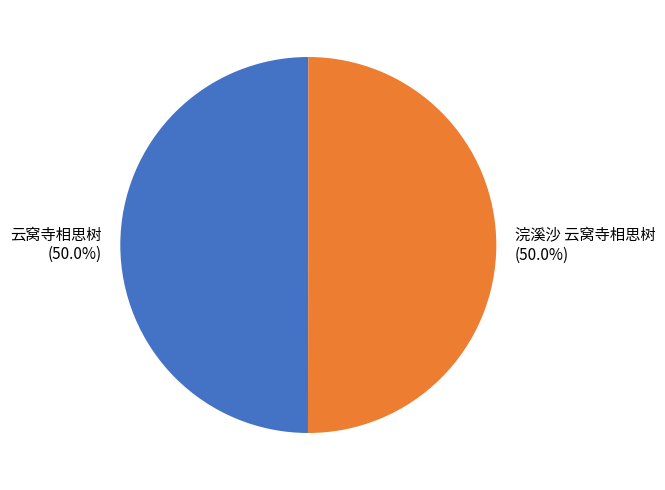

What percentage do 浣溪沙 云窝寺相思树 and 云窝寺相思树 together represent?

100.0%